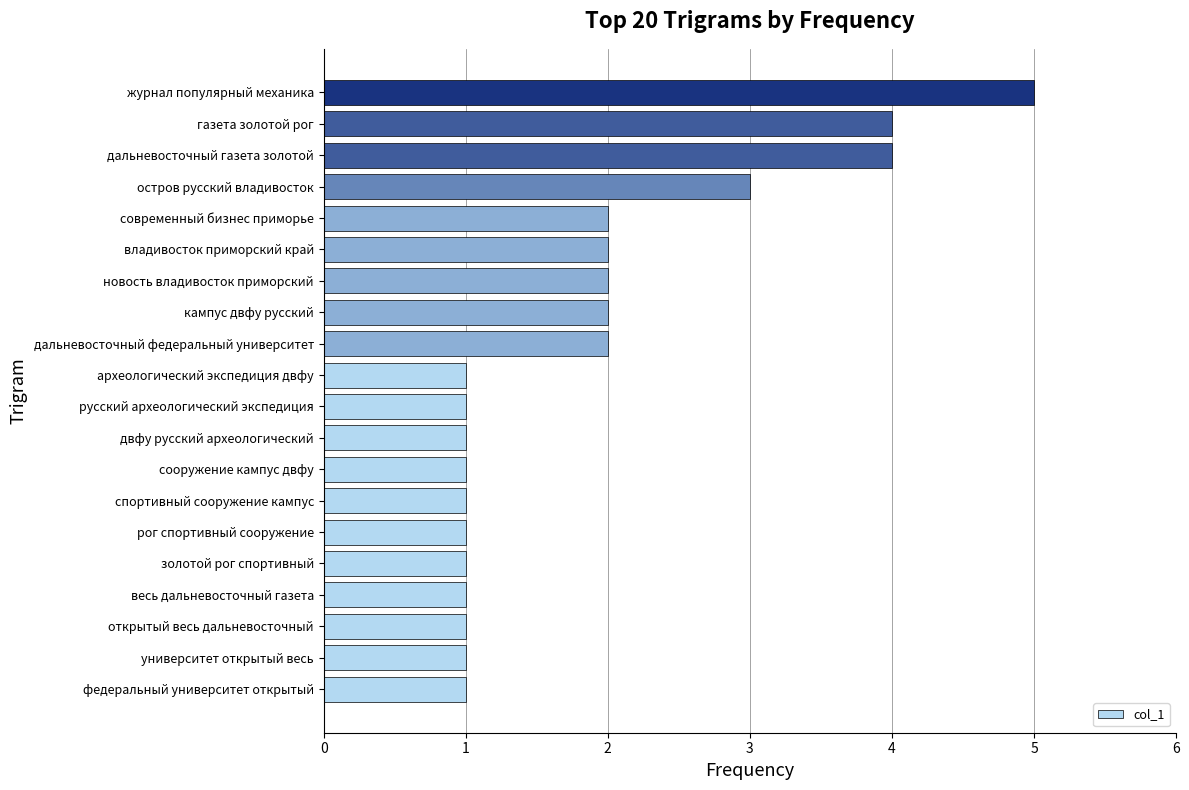

What is the maximum value shown in the chart?

5